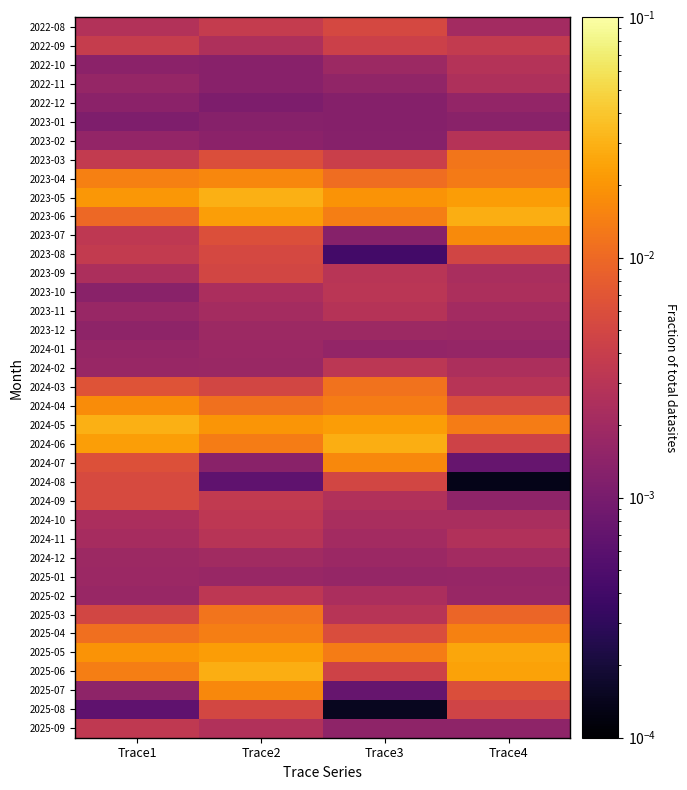

Which has a higher value, Trace2 or Trace1?

Trace2